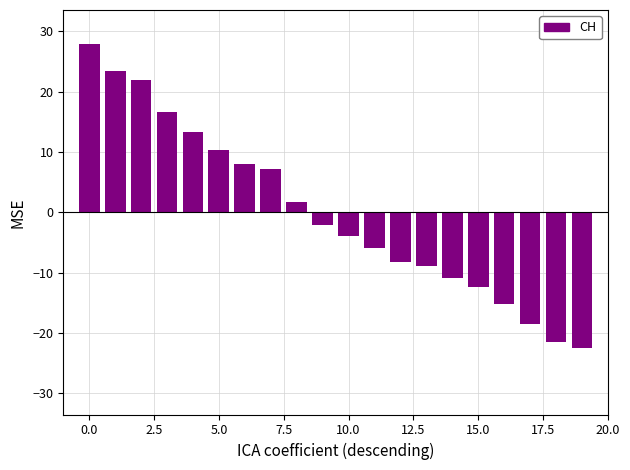

What is the value of the 9th bar from the left?

1.7